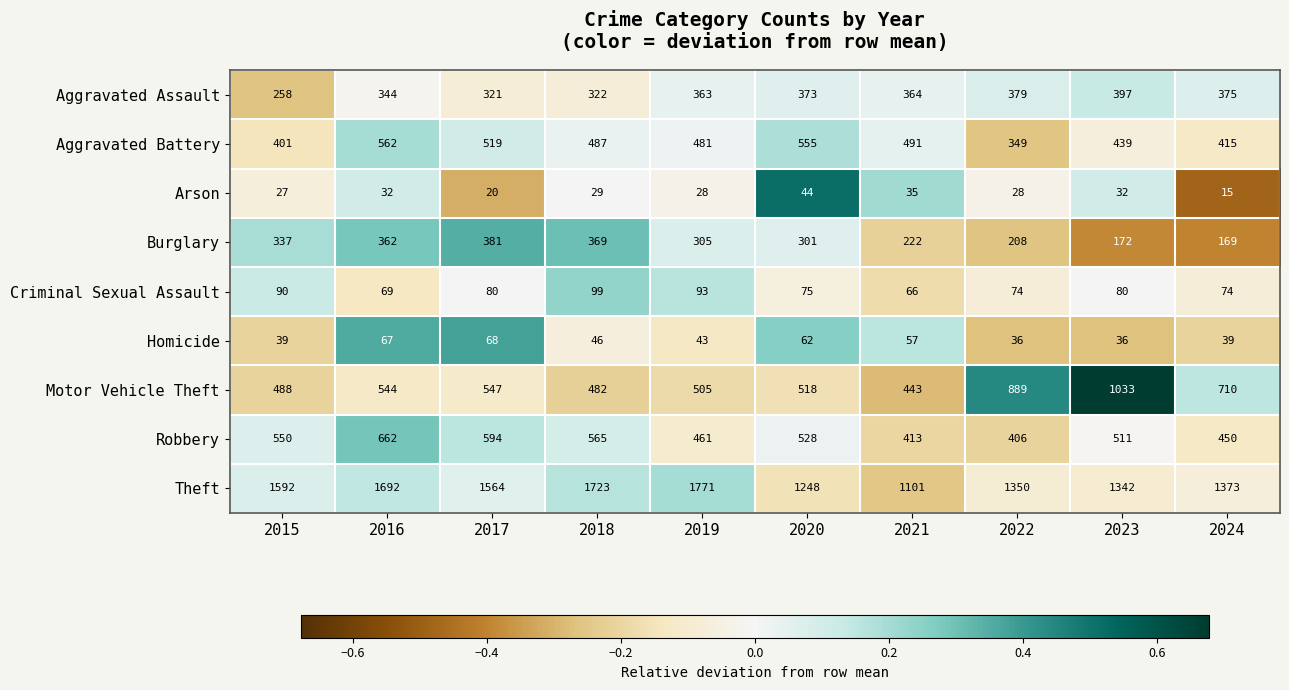

True or false: Aggravated Battery has a value of 709 at 2023.

False